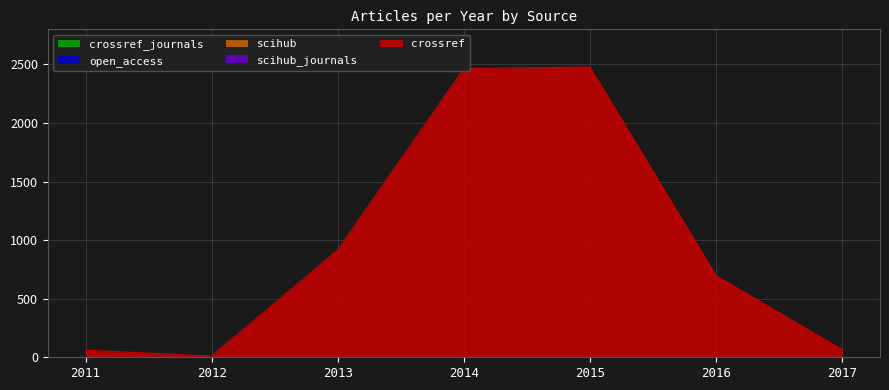

Between 2013 and 2016, which is larger?

2013